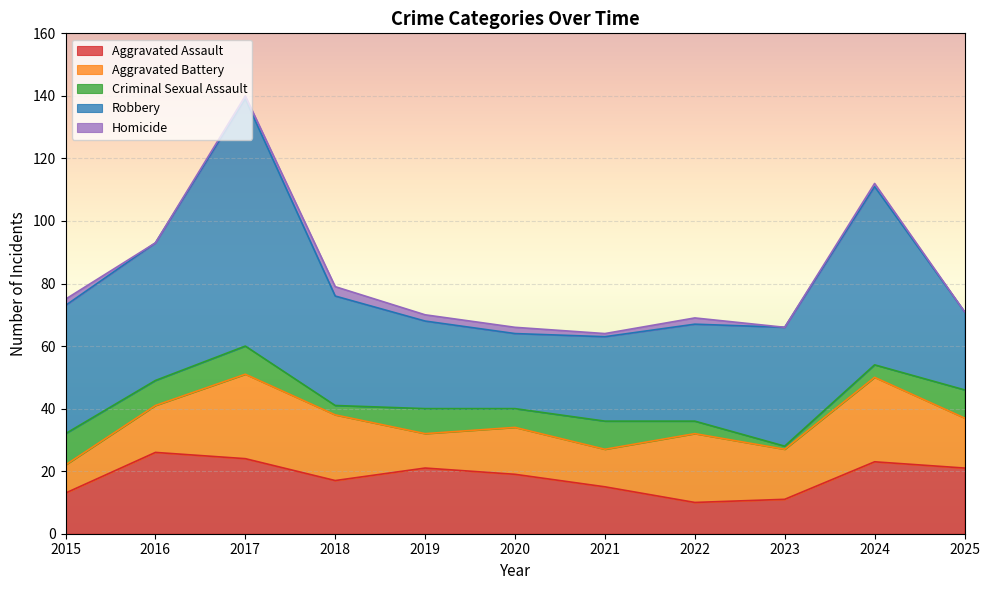

What is the lowest value of the Robbery series?

24